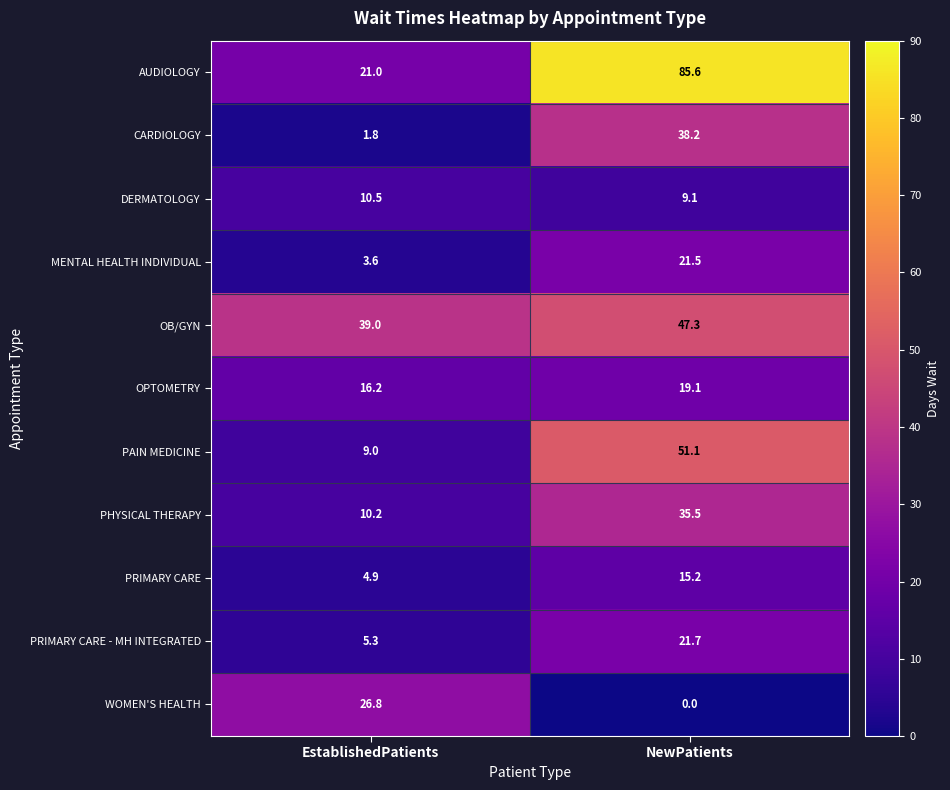

What is the spread (max minus min) of values at EstablishedPatients?

37.2